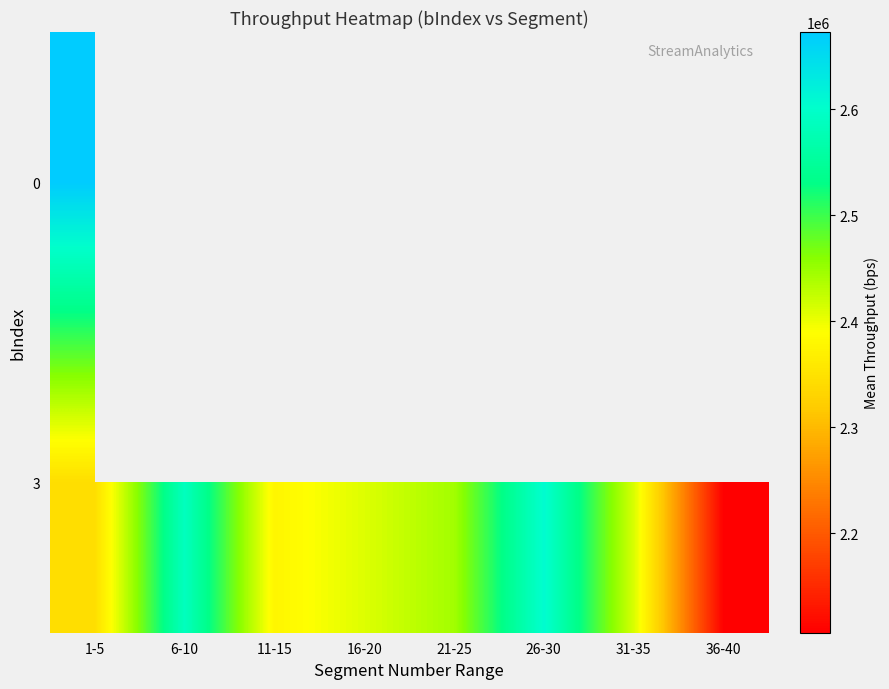

What is the highest value of the 3 series?

2605132.2